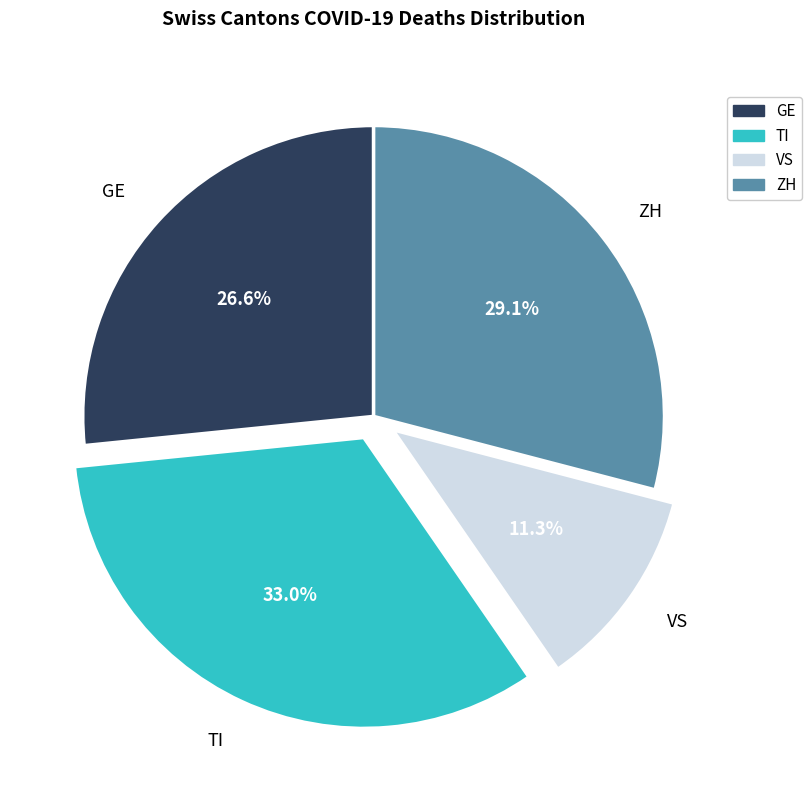

Which has a higher value, ZH or VS?

ZH